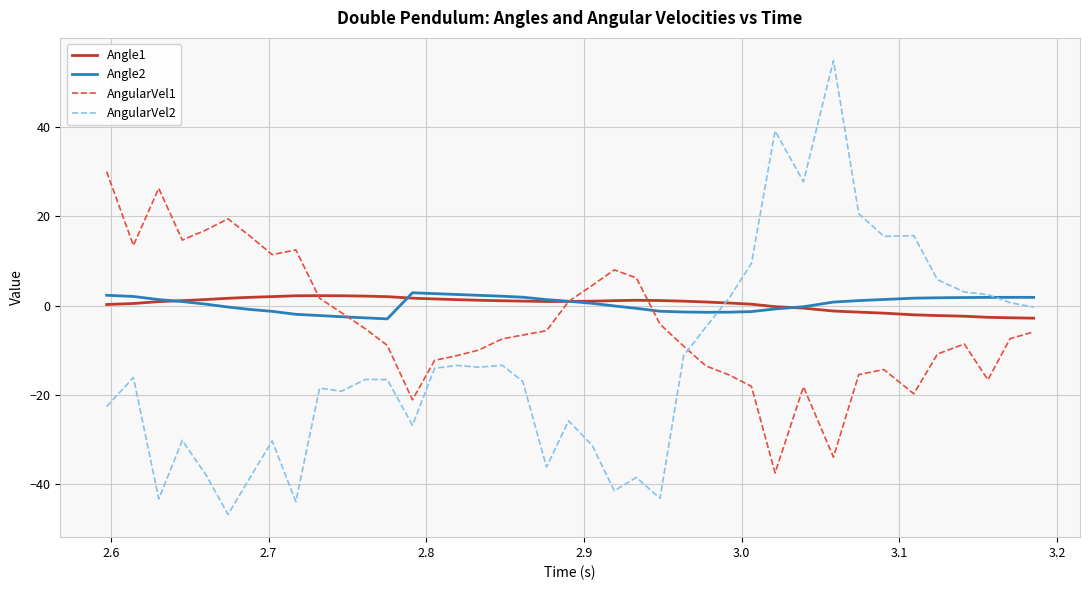

Which series has the largest range (max minus min)?

AngularVel2